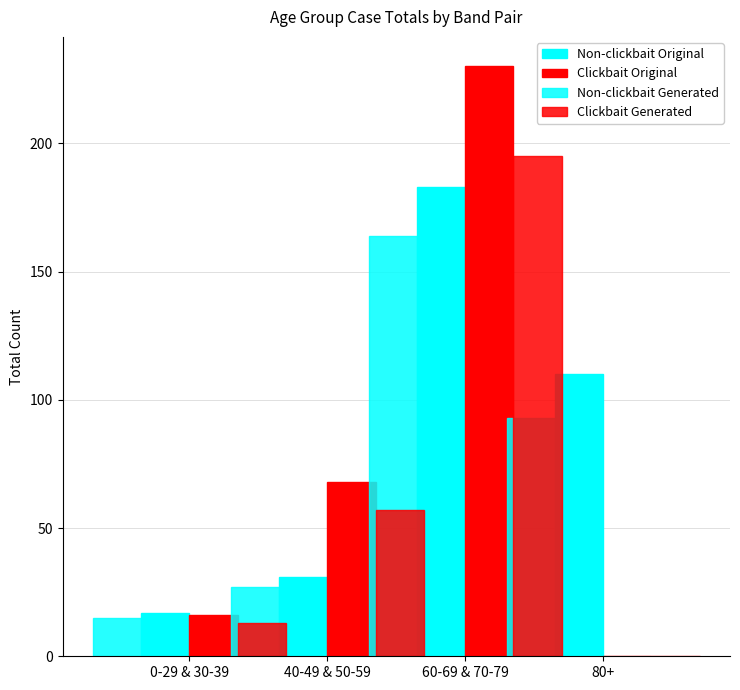

How many bars are there in each group?

4